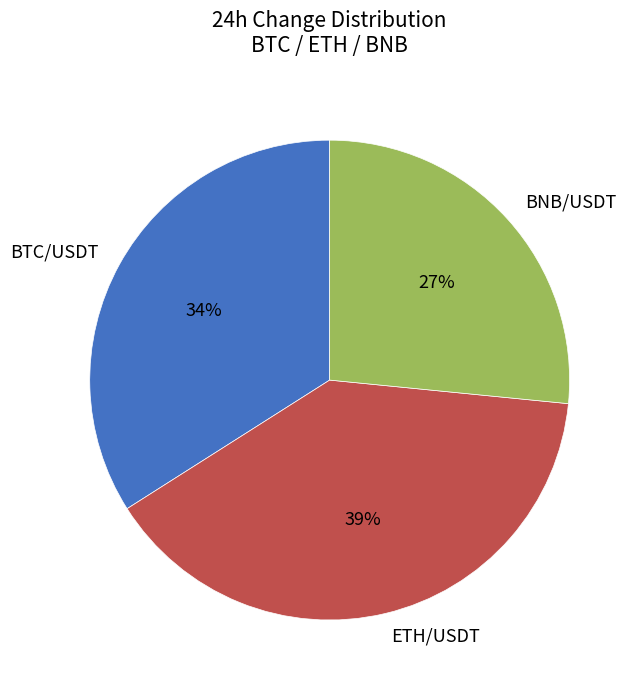

To the nearest percent, what percentage of the pie is BNB/USDT?

27%